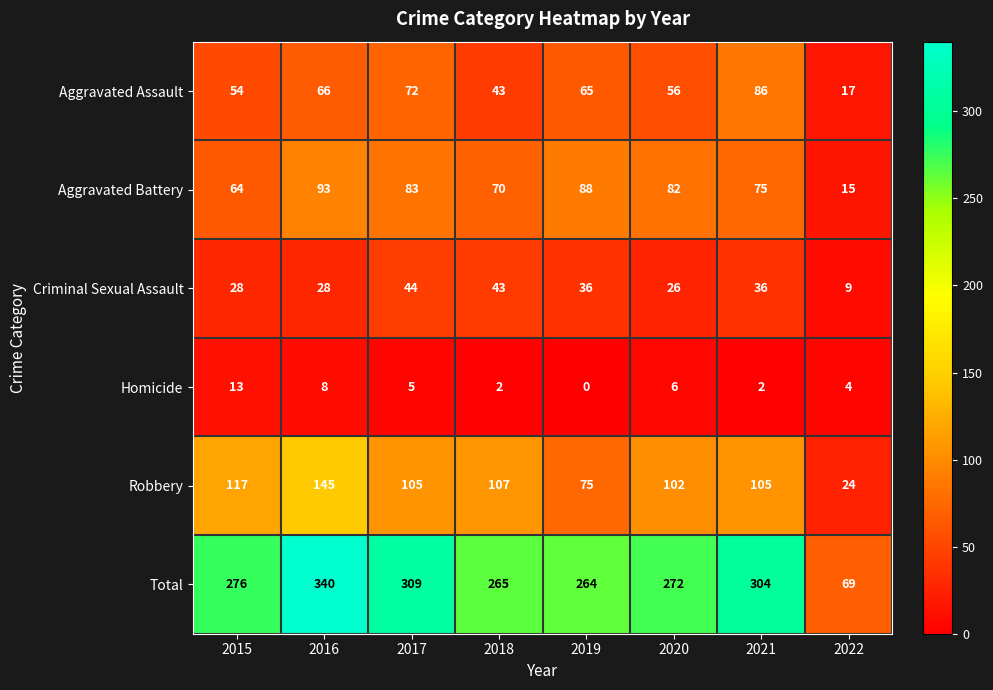

What is the average value of the Total series?

262